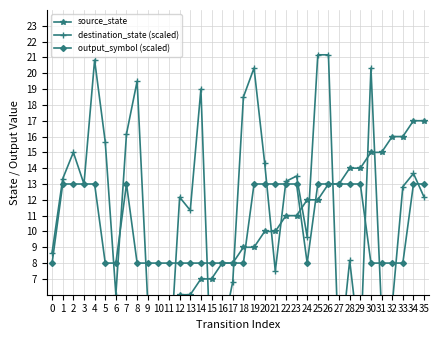

List the series in order of their peak value, highest first.

destination_state (scaled), source_state, output_symbol (scaled)